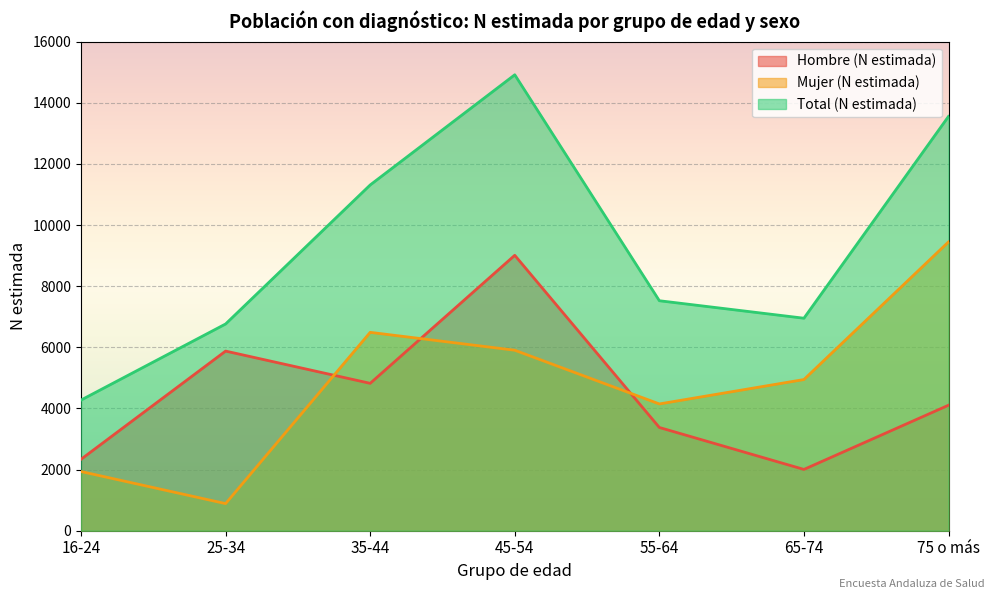

What are all the series names shown in the legend?

Hombre (N estimada), Mujer (N estimada), Total (N estimada)